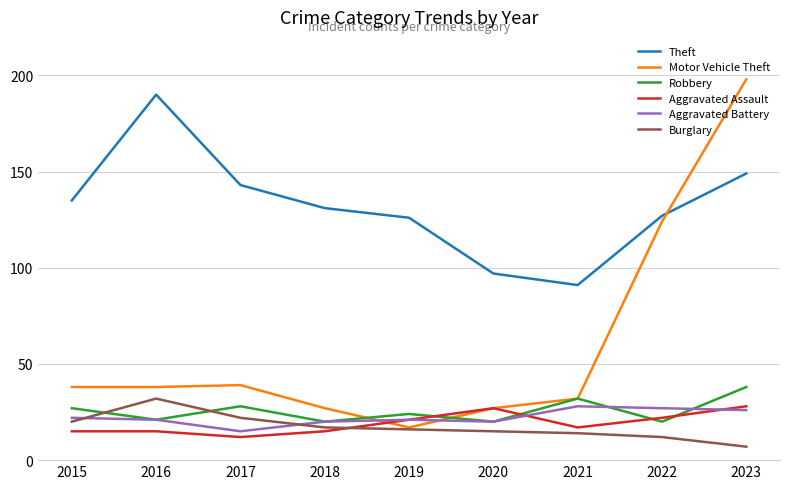

Which category has the lowest value in the Theft series?

2021